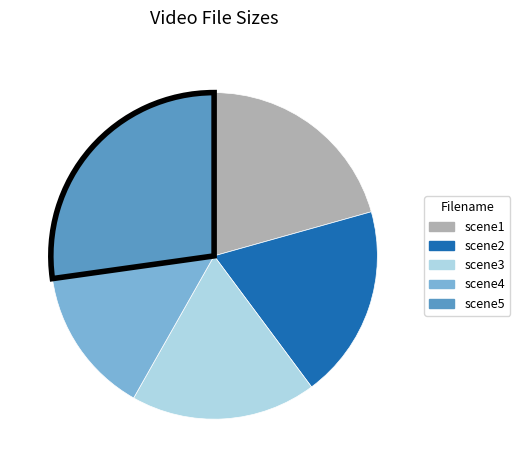

Does scene3 account for over 50% of the chart?

No